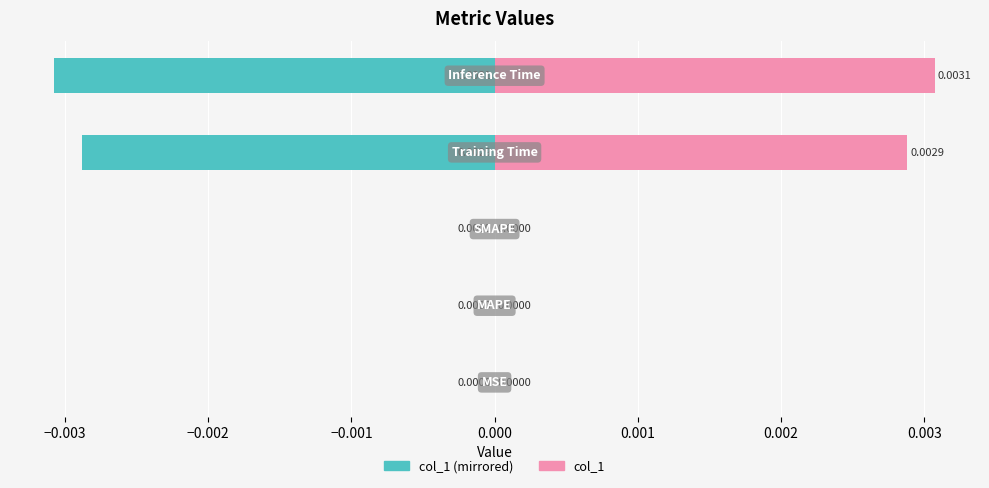

Between −0.003 and −0.002, which series saw the biggest shift?

col_1 (left)